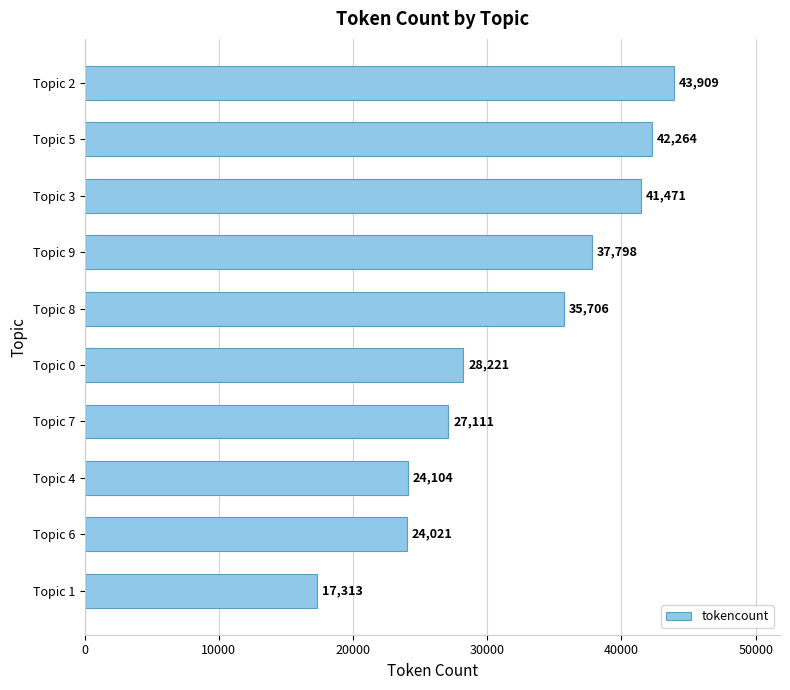

Approximately how many times larger is the value at Topic 5 compared to Topic 6?

1.8